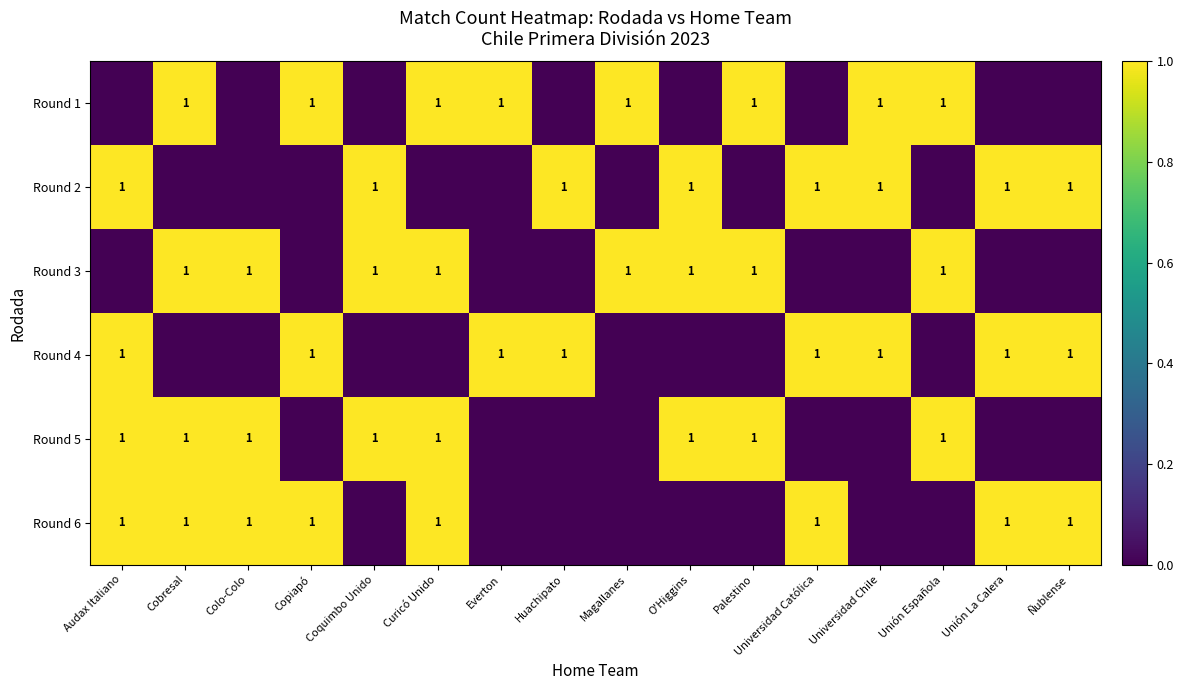

True or false: Round 6 has a value of 2 at Universidad Católica.

False